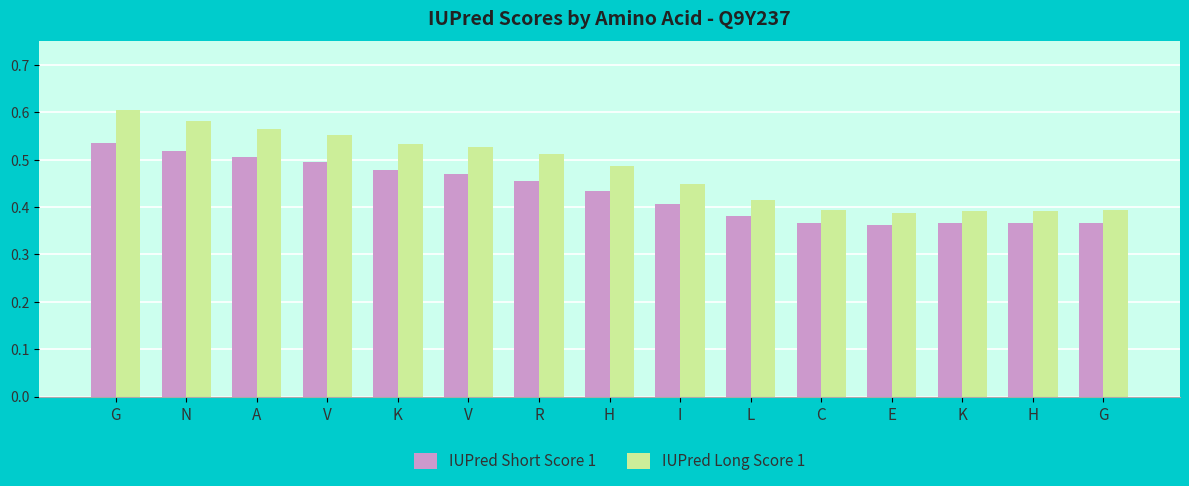

The IUPred Long Score 1 series shows 0.6 at V. True or false?

True